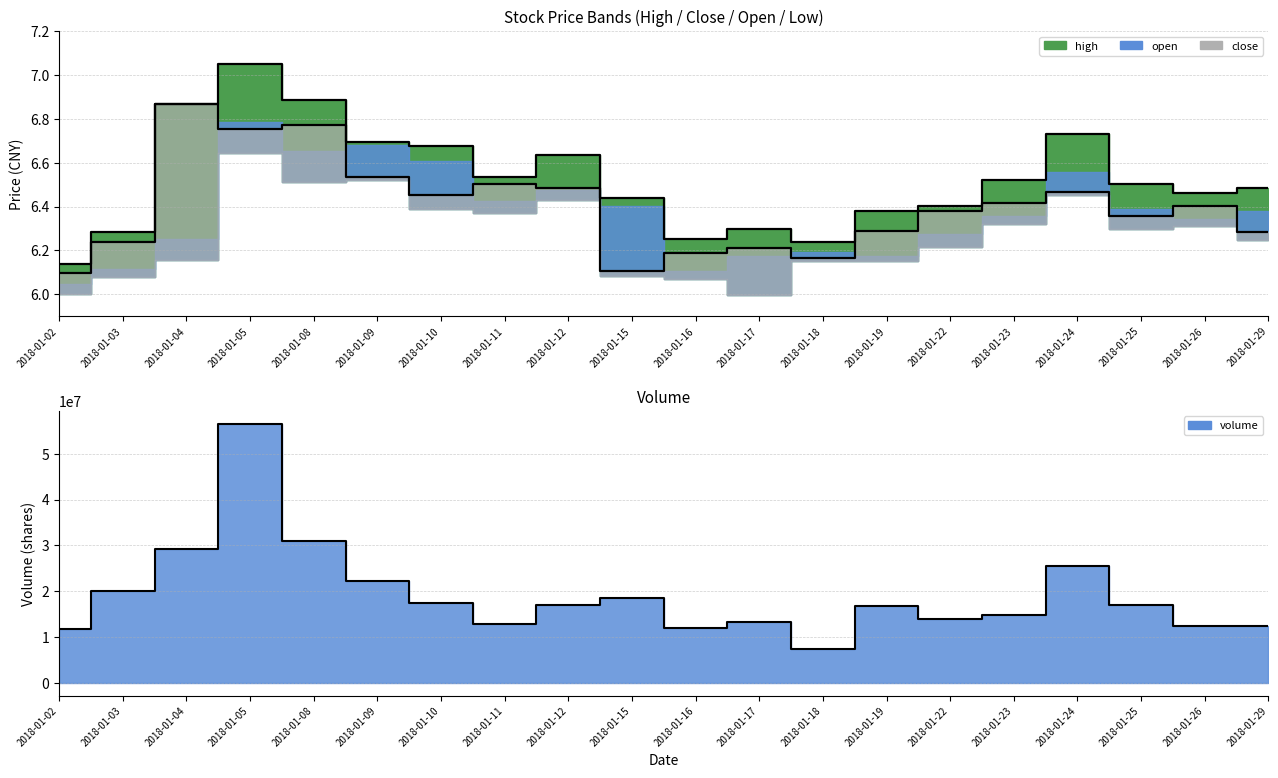

What is the average value of the high series?

6.5